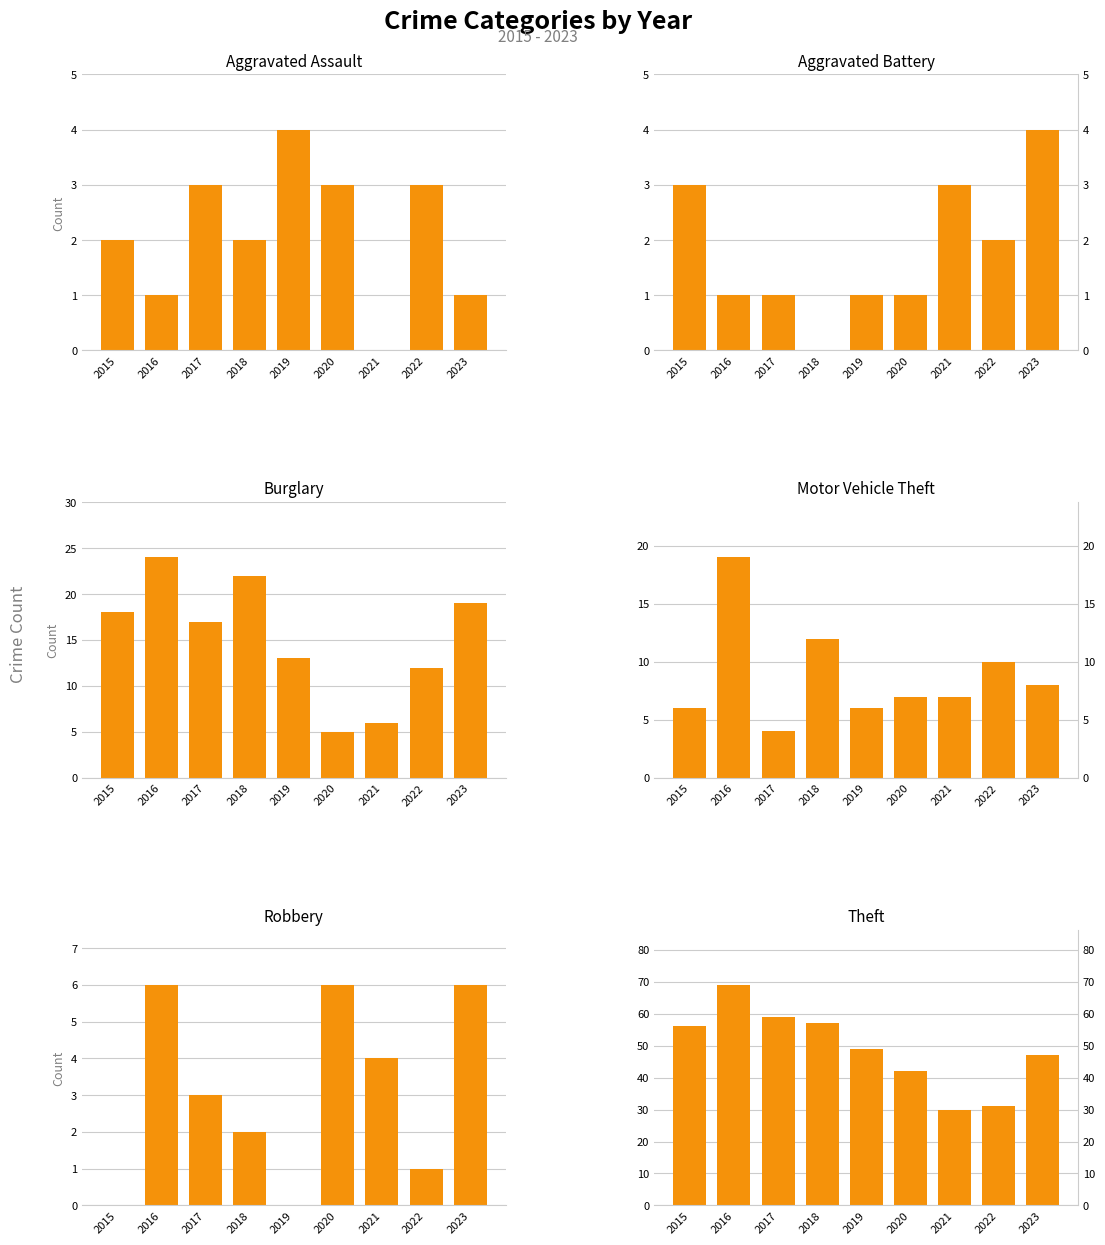

Rank the categories by Robbery value from highest to lowest.

2016, 2020, 2023, 2021, 2017, 2018, 2022, 2015, 2019